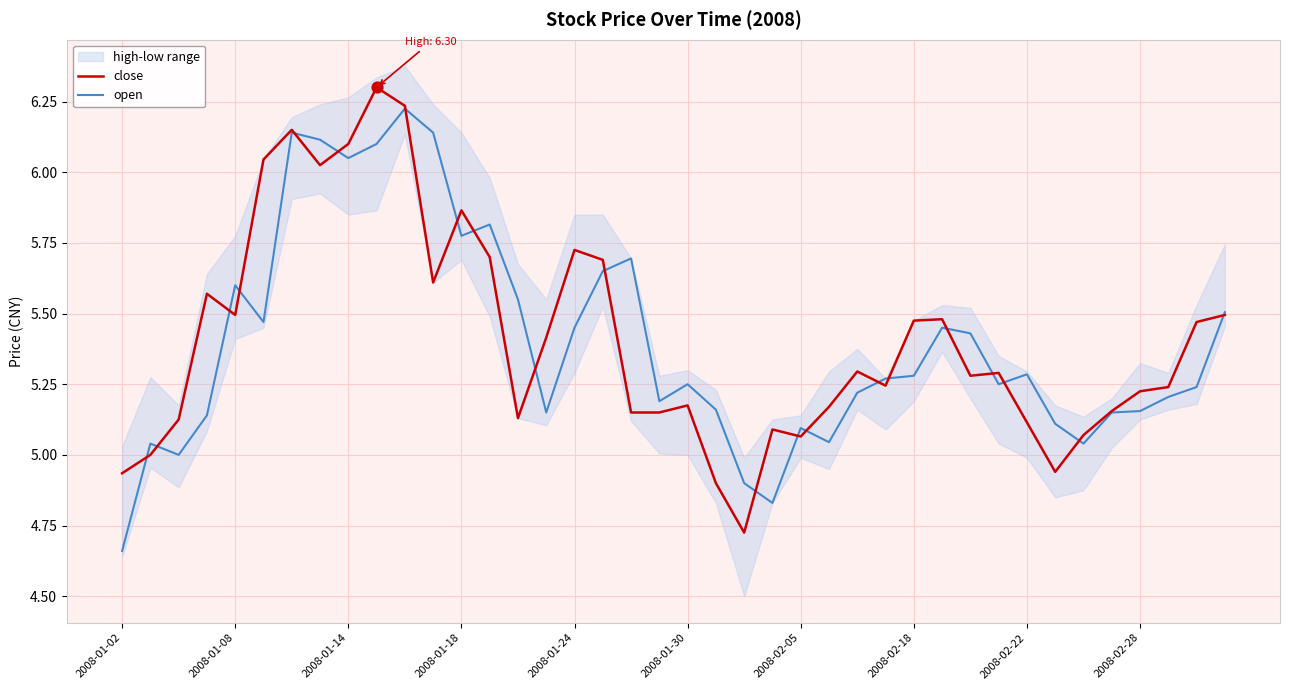

At which category is the sum across all series the highest?

10